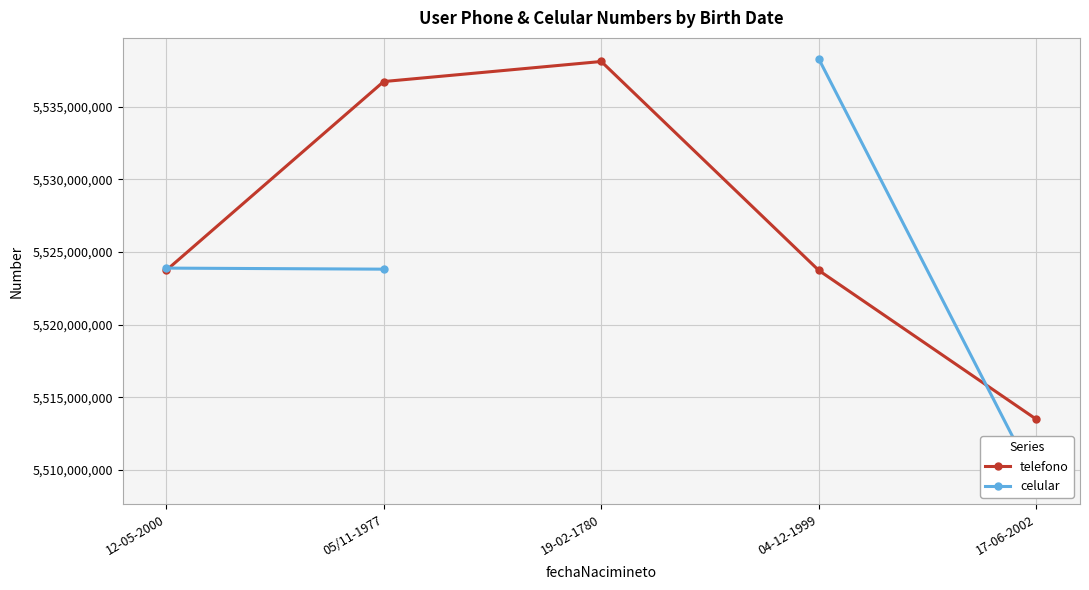

How many intersections are there between celular and telefono?

2